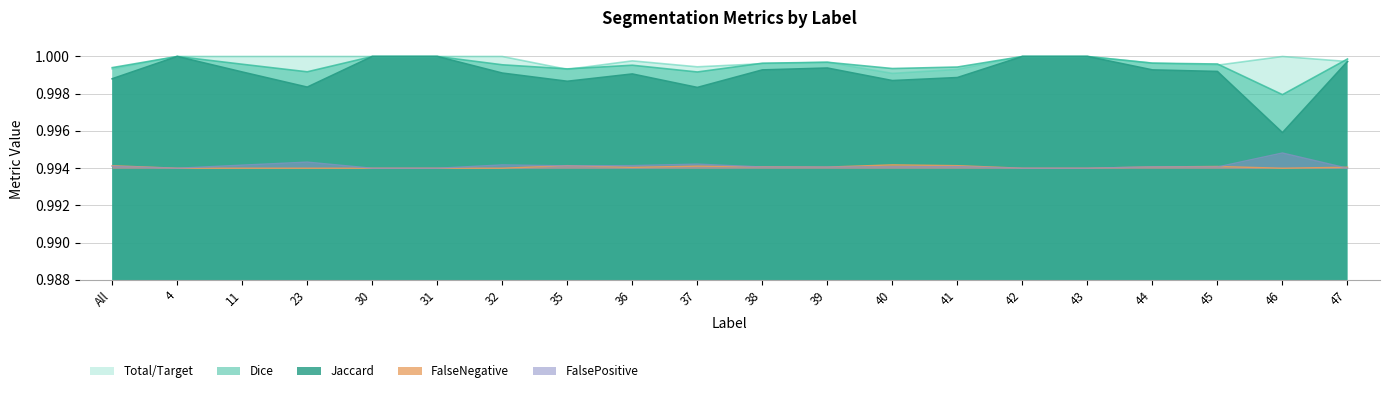

What are all the series names shown in the legend?

Jaccard, Dice, Total/Target, FalseNegative, FalsePositive